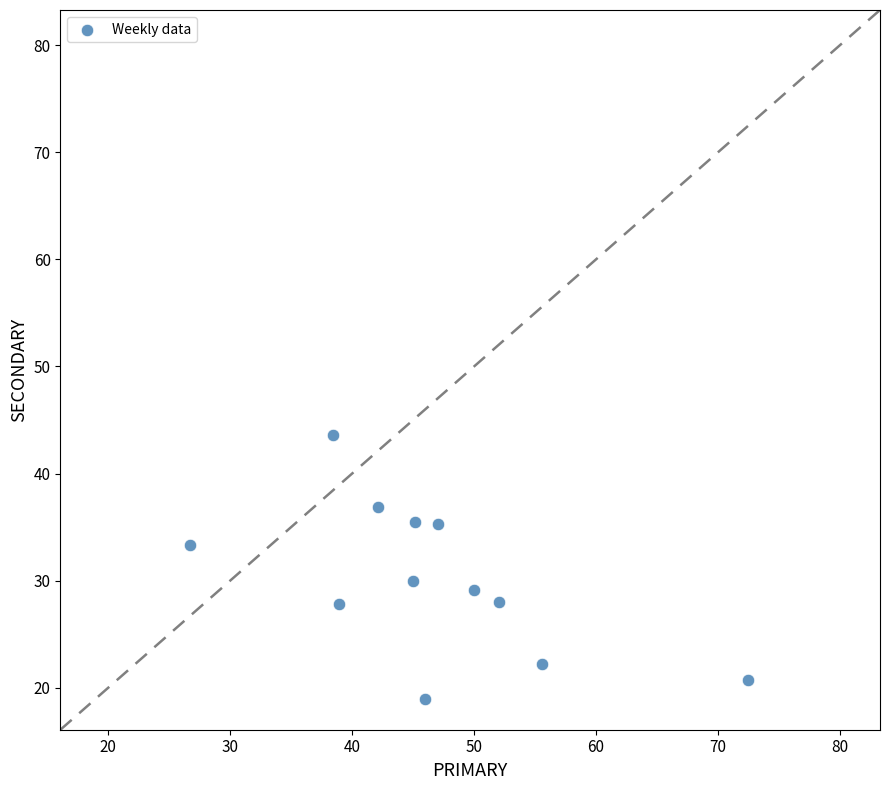

What is the range of X values (max minus min)?

45.7